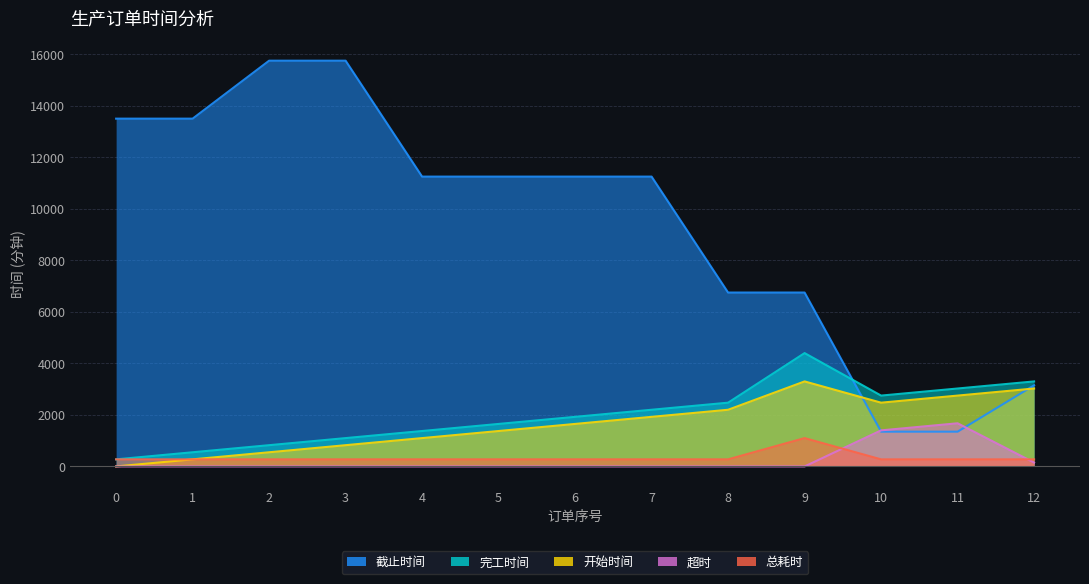

True or false: 截止时间 and 完工时间 intersect in this chart.

True